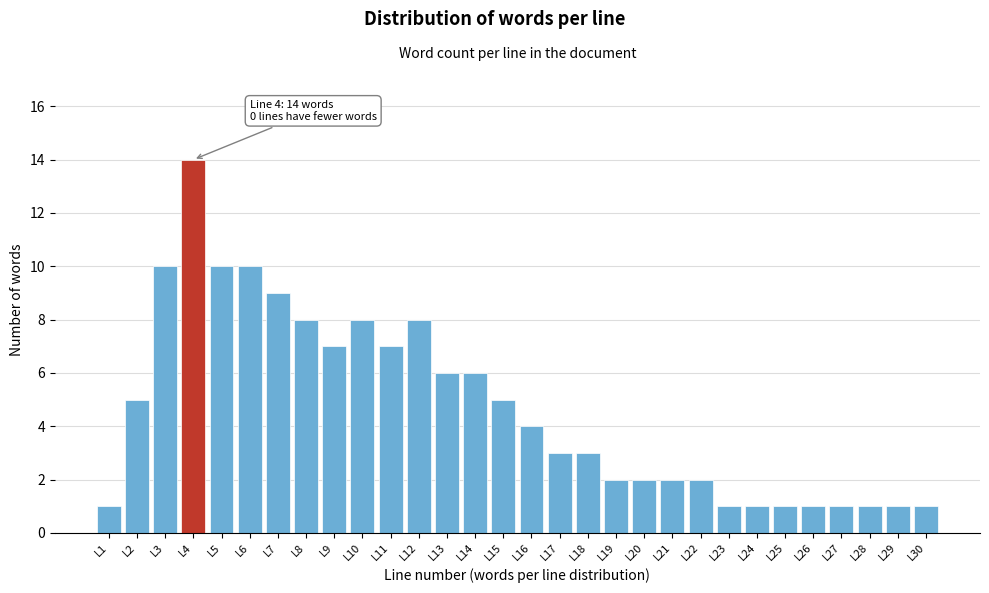

Reading left to right, transcribe all the data shown in this chart.

1	5	10	14	10	10	9	8	7	8	7	8	6	6	5	4	3	3	2	2	2	2	1	1	1	1	1	1	1	1